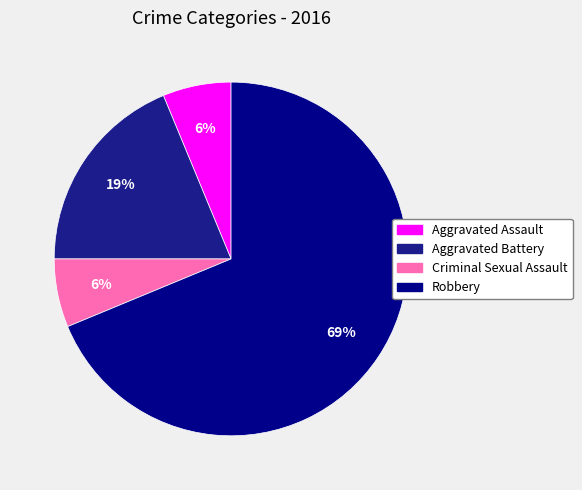

Which slice is the largest?

Robbery